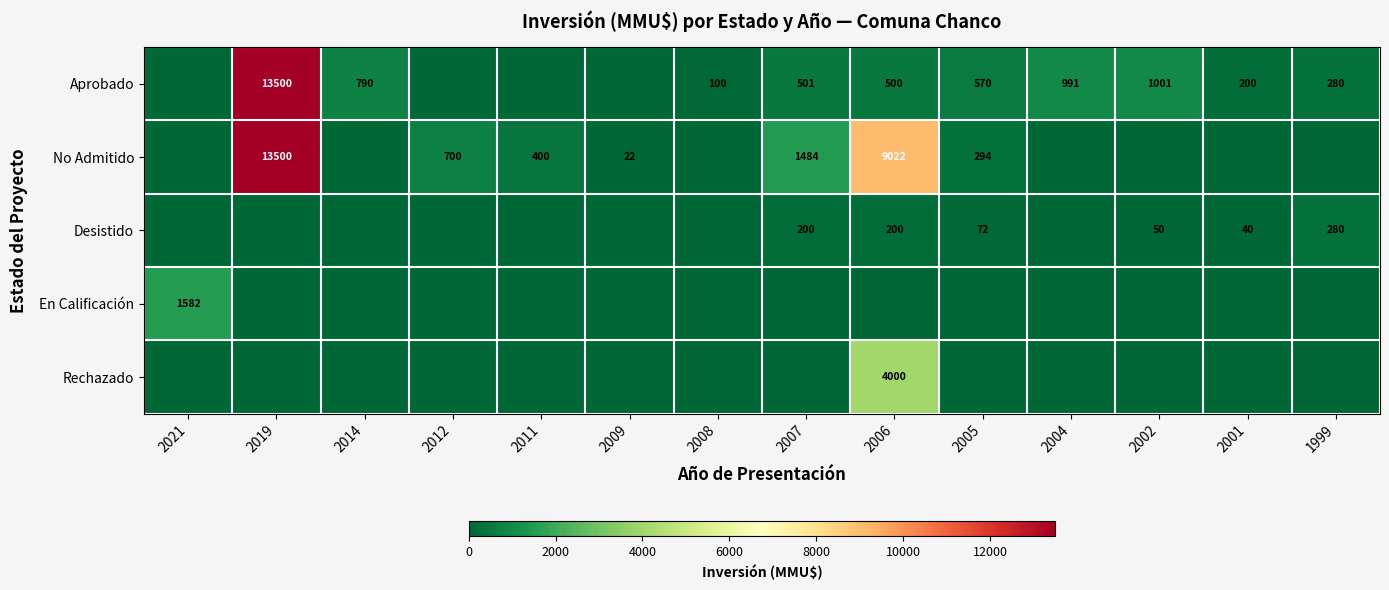

Which category has the lowest value across all series?

2021